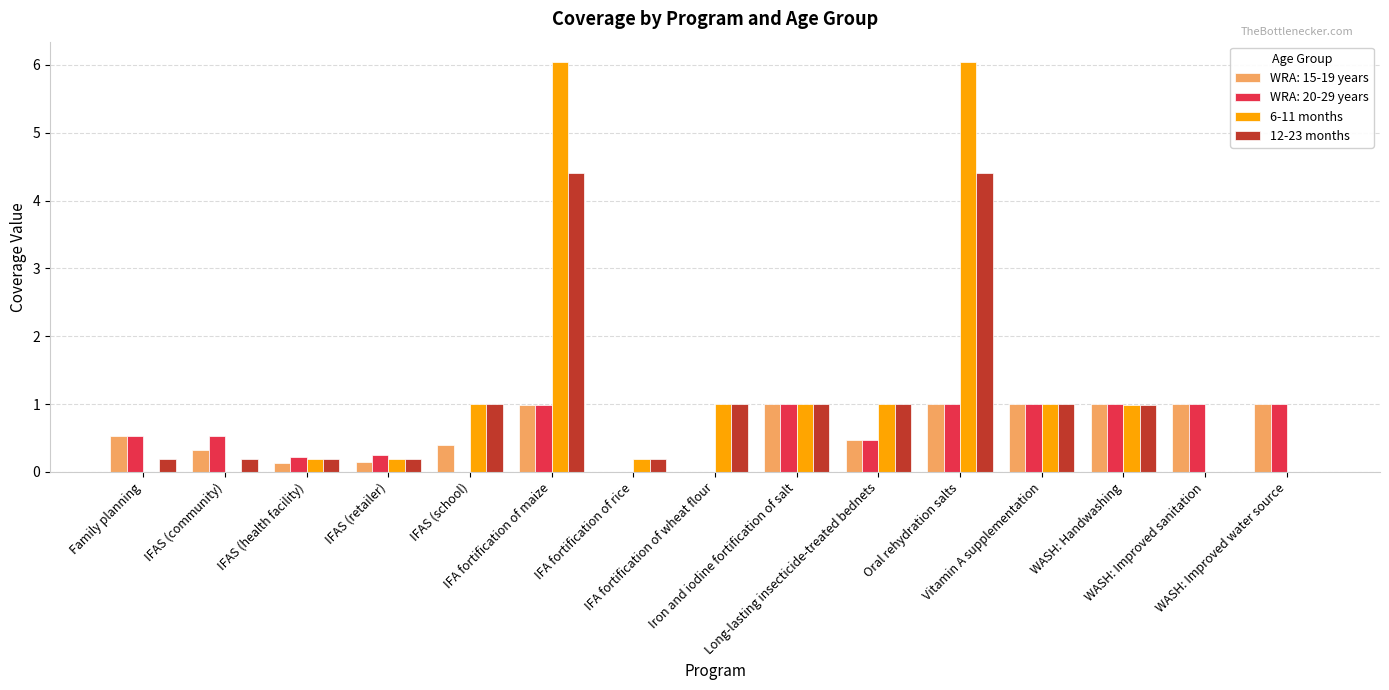

What is the greatest value displayed?

6.0